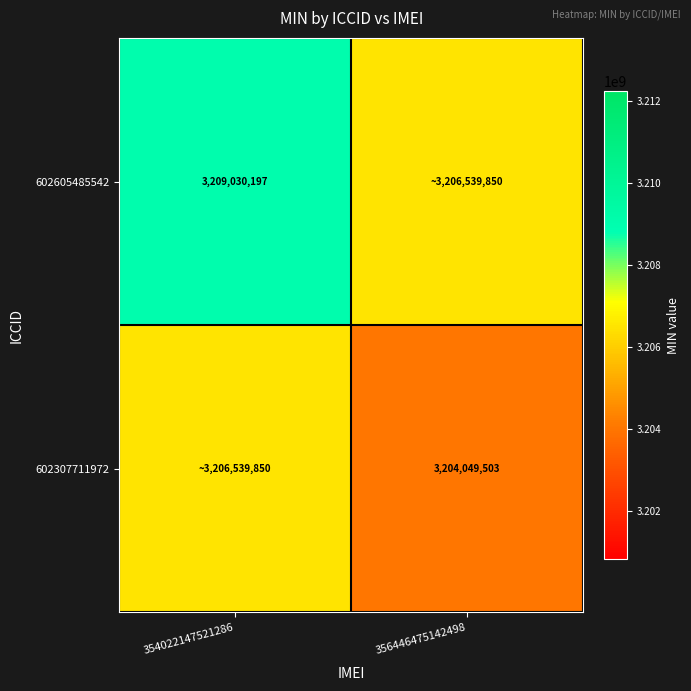

Which category has the highest value across all series?

354022147521286